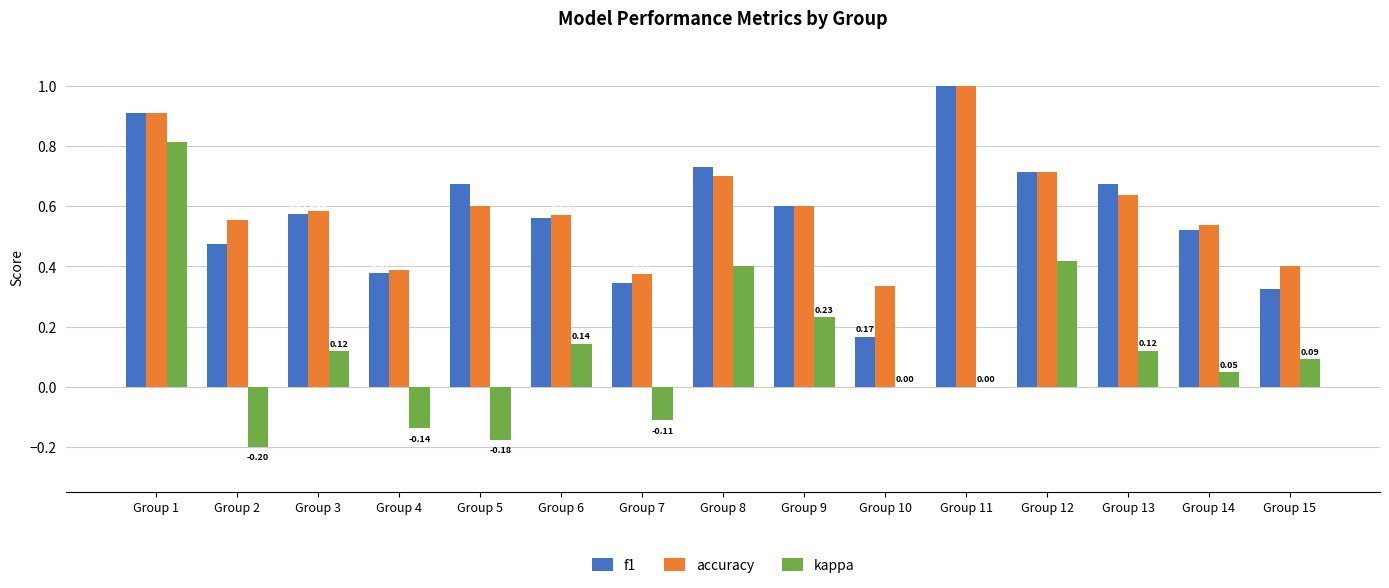

Is the value of accuracy at Group 6 greater than the value of f1 at Group 9?

No